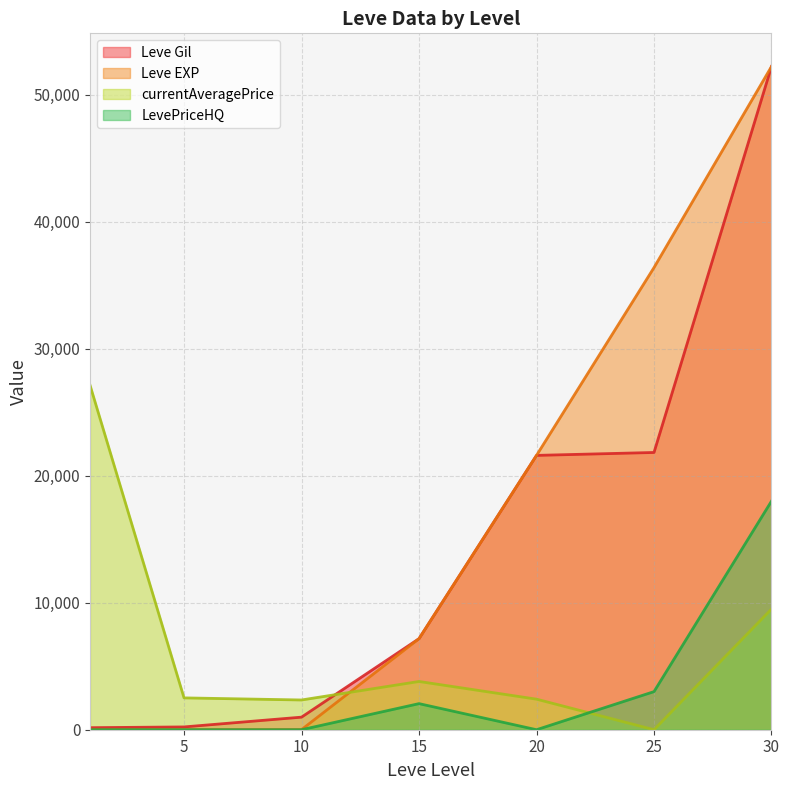

True or false: currentAveragePrice has a value of 725 at 5.

False